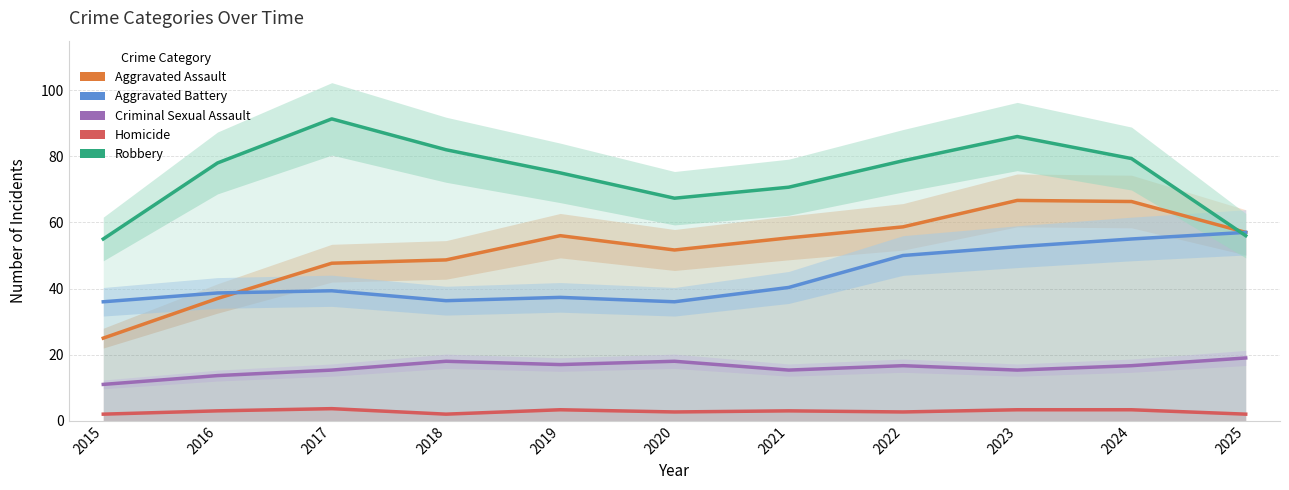

At how many categories does at least one series exceed 9?

11